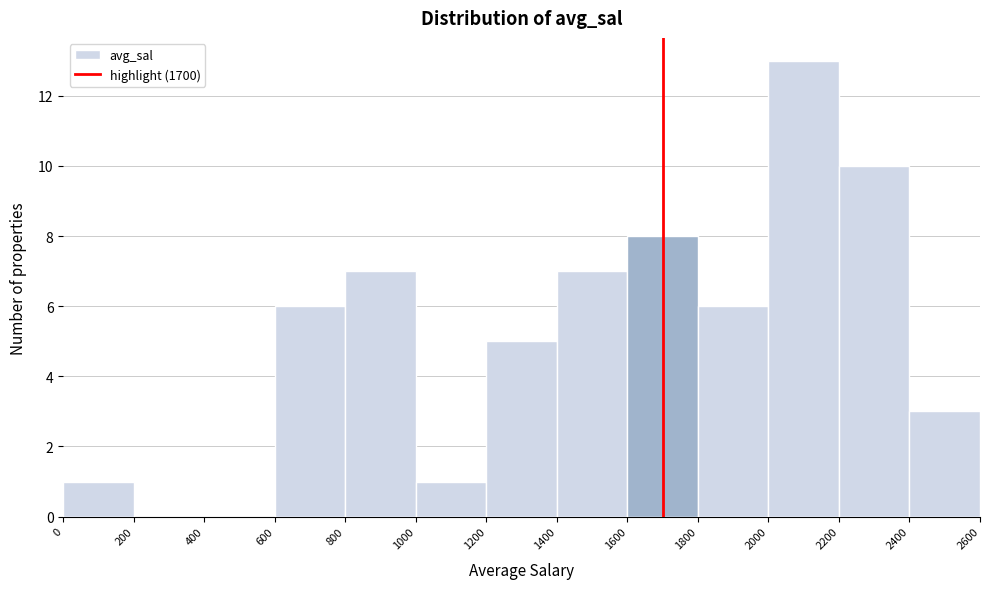

How tall is the bar that spans 600 to 800 on the x-axis? The values are not printed on the chart, so give them approximately, as read against the axis.

6